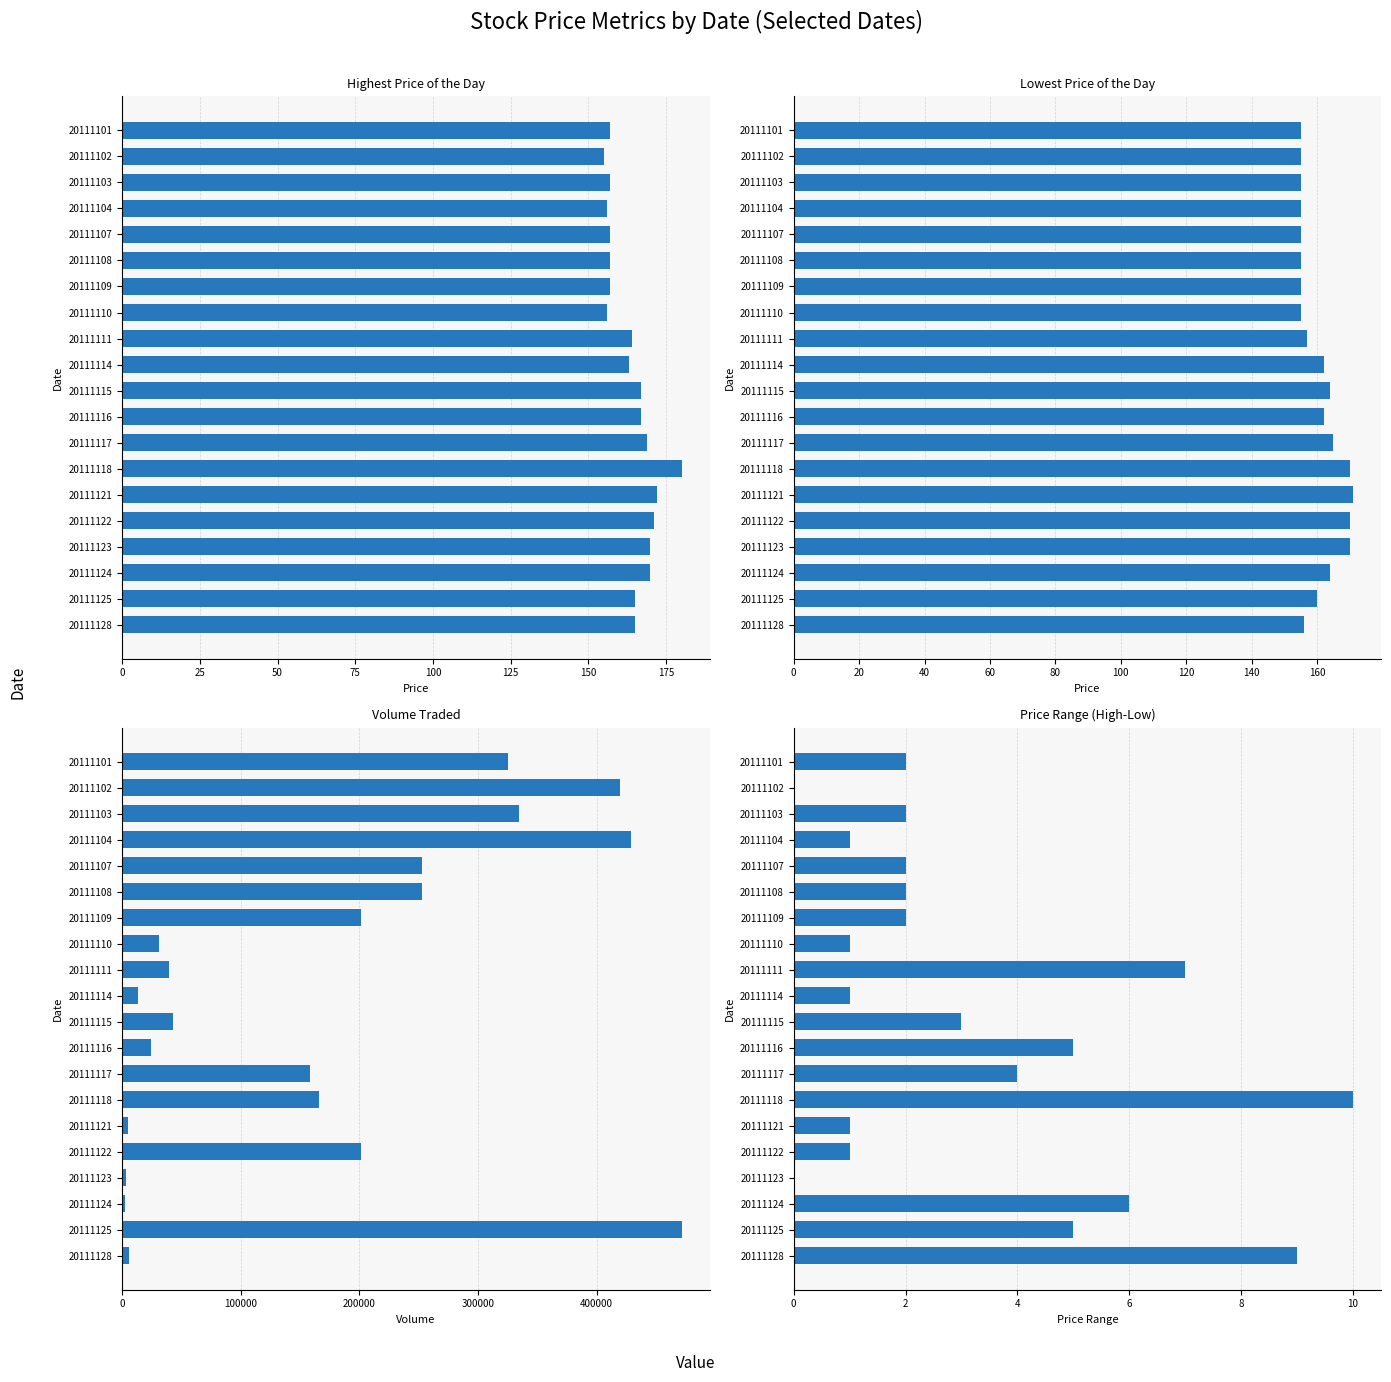

What is the difference between the Volume Traded values at 20111102 and 20111117?

261900